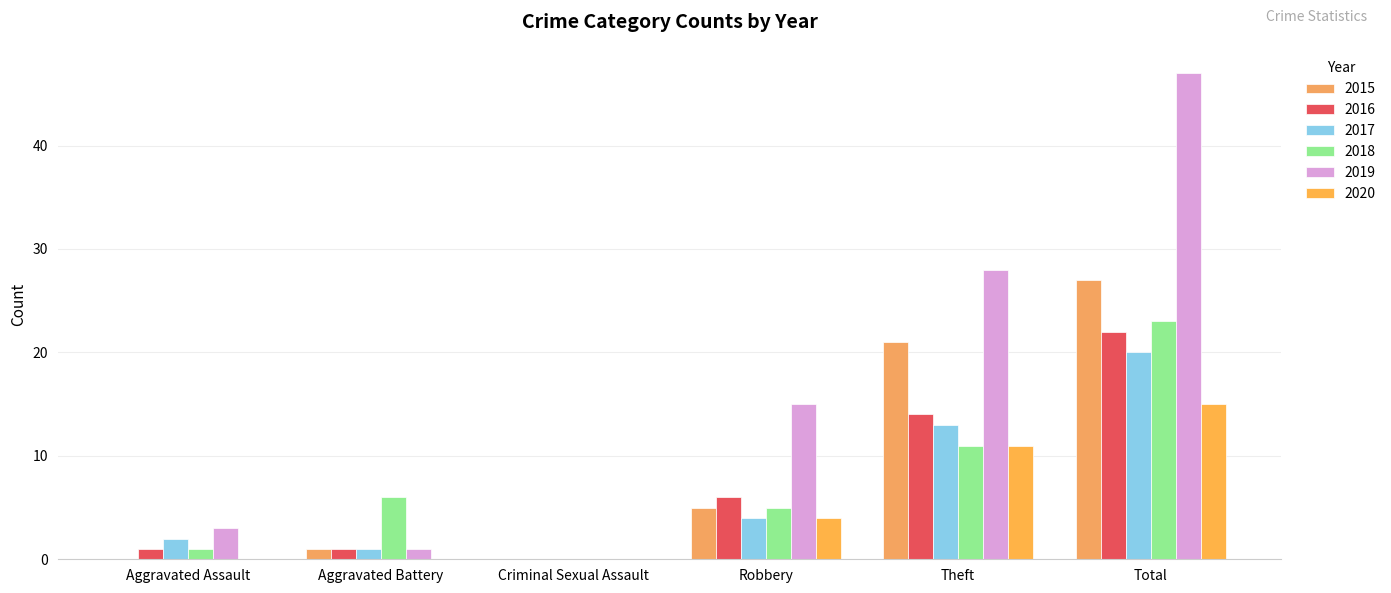

Where is 2019 nearest to the value 23?

Theft